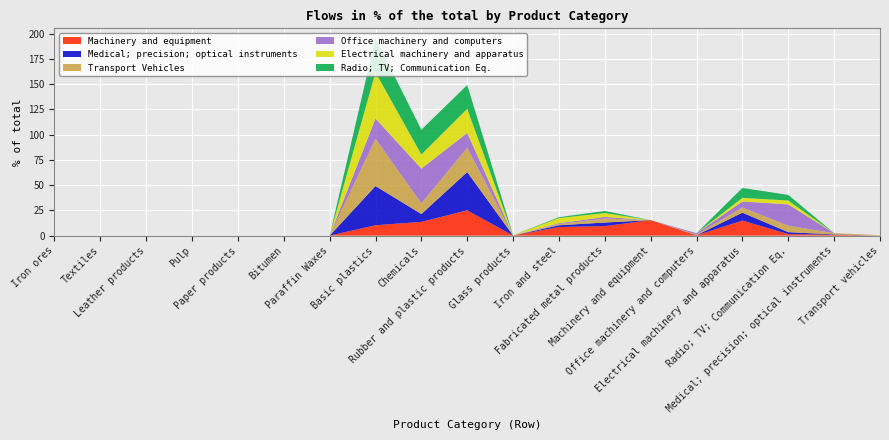

Reading right to left, transcribe all the data shown in this chart.

Machinery and equipment: Transport vehicles=0.0	Medical; precision; optical instruments=0.9	Radio; TV; Communication Eq.=1.5	Electrical machinery and apparatus=14.9	Office machinery and computers=0.3	Machinery and equipment=15.3	Fabricated metal products=9.4	Iron and steel=8.5	Glass products=0.1	Rubber and plastic products=25.1	Chemicals=13.6	Basic plastics=10.3	Paraffin Waxes=0.0	Bitumen=0.0	Paper products=0.0	Pulp=0.0	Leather products=0.0	Textiles=0.0	Iron ores=0.0
Medical; precision; optical instruments: Transport vehicles=0.0	Medical; precision; optical instruments=0.4	Radio; TV; Communication Eq.=1.9	Electrical machinery and apparatus=7.9	Office machinery and computers=0.1	Machinery and equipment=0.0	Fabricated metal products=3.6	Iron and steel=1.8	Glass products=0.0	Rubber and plastic products=37.9	Chemicals=7.8	Basic plastics=38.8	Paraffin Waxes=0.0	Bitumen=0.0	Paper products=0.0	Pulp=0.0	Leather products=0.0	Textiles=0.0	Iron ores=0.0
Transport Vehicles: Transport vehicles=0.5	Medical; precision; optical instruments=1.2	Radio; TV; Communication Eq.=6.4	Electrical machinery and apparatus=5.1	Office machinery and computers=0.6	Machinery and equipment=0.0	Fabricated metal products=3.9	Iron and steel=1.2	Glass products=0.2	Rubber and plastic products=24.0	Chemicals=10.5	Basic plastics=46.8	Paraffin Waxes=0.0	Bitumen=0.0	Paper products=0.0	Pulp=0.0	Leather products=0.0	Textiles=0.0	Iron ores=0.0
Office machinery and computers: Transport vehicles=0.0	Medical; precision; optical instruments=0.0	Radio; TV; Communication Eq.=21.1	Electrical machinery and apparatus=5.9	Office machinery and computers=1.3	Machinery and equipment=0.0	Fabricated metal products=1.6	Iron and steel=0.9	Glass products=0.0	Rubber and plastic products=14.7	Chemicals=34.4	Basic plastics=20.0	Paraffin Waxes=0.0	Bitumen=0.0	Paper products=0.0	Pulp=0.0	Leather products=0.0	Textiles=0.0	Iron ores=0.0
Electrical machinery and apparatus: Transport vehicles=0.0	Medical; precision; optical instruments=0.0	Radio; TV; Communication Eq.=3.9	Electrical machinery and apparatus=3.6	Office machinery and computers=0.0	Machinery and equipment=0.0	Fabricated metal products=3.9	Iron and steel=5.1	Glass products=0.1	Rubber and plastic products=23.8	Chemicals=14.0	Basic plastics=45.7	Paraffin Waxes=0.0	Bitumen=0.0	Paper products=0.0	Pulp=0.0	Leather products=0.0	Textiles=0.0	Iron ores=0.0
Radio; TV; Communication Eq.: Transport vehicles=0.0	Medical; precision; optical instruments=0.0	Radio; TV; Communication Eq.=5.5	Electrical machinery and apparatus=9.8	Office machinery and computers=0.0	Machinery and equipment=0.0	Fabricated metal products=2.0	Iron and steel=0.9	Glass products=0.0	Rubber and plastic products=23.6	Chemicals=24.5	Basic plastics=33.7	Paraffin Waxes=0.0	Bitumen=0.0	Paper products=0.0	Pulp=0.0	Leather products=0.0	Textiles=0.0	Iron ores=0.0